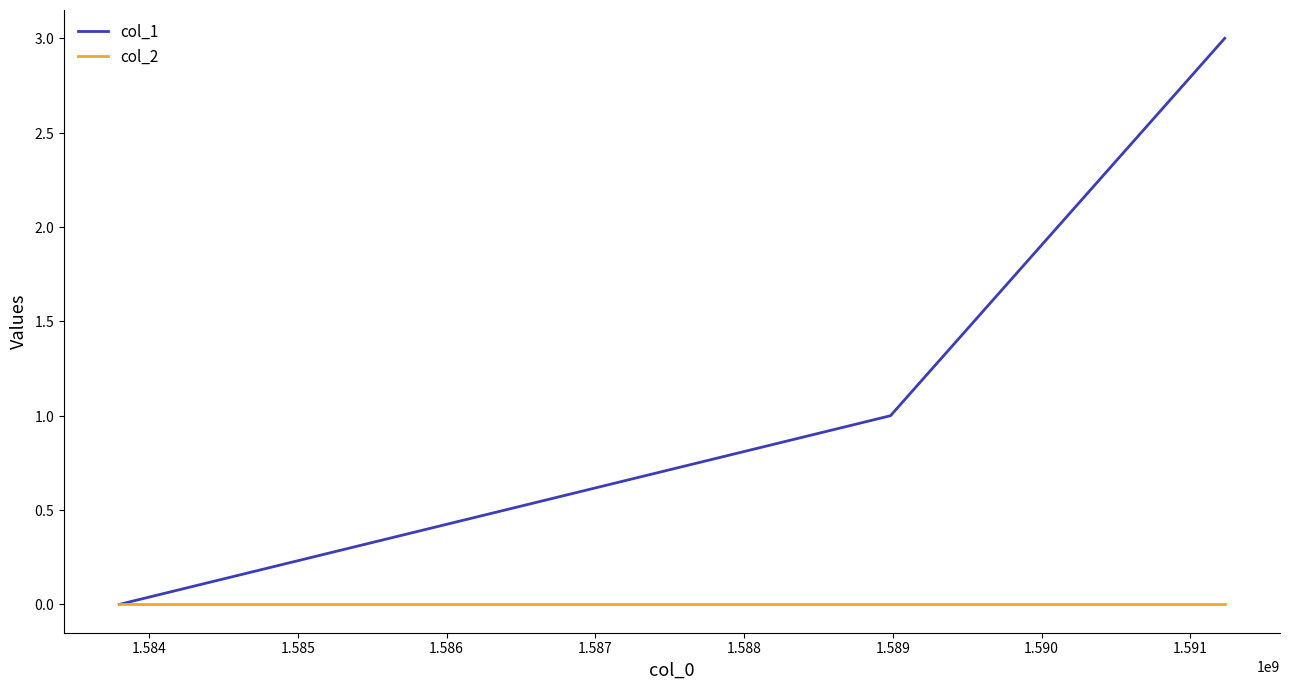

What is the maximum value for col_1?

3